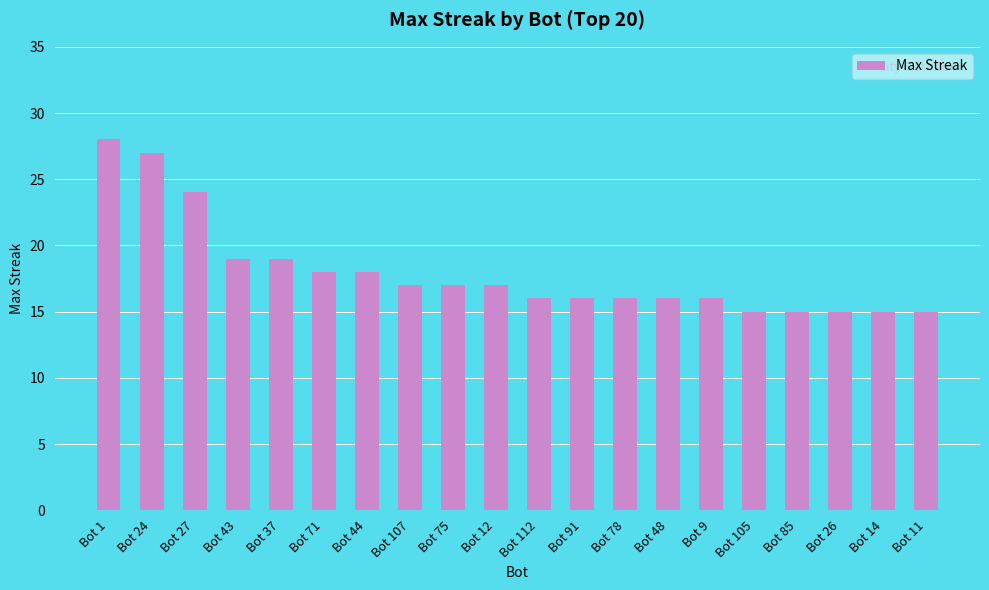

At which label does the data first exceed 17?

Bot 1